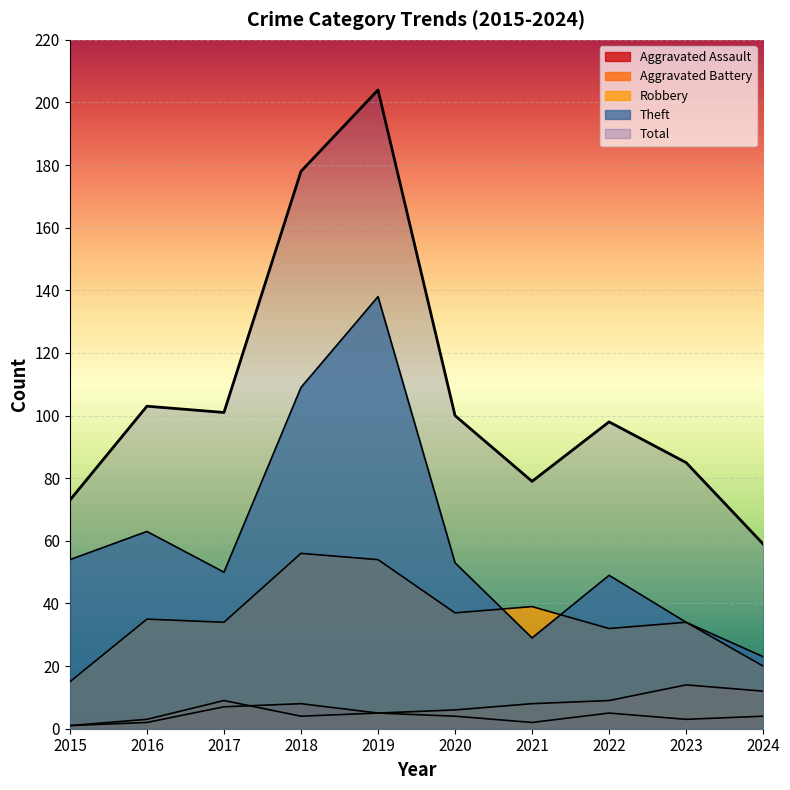

How many series are shown in this chart?

5